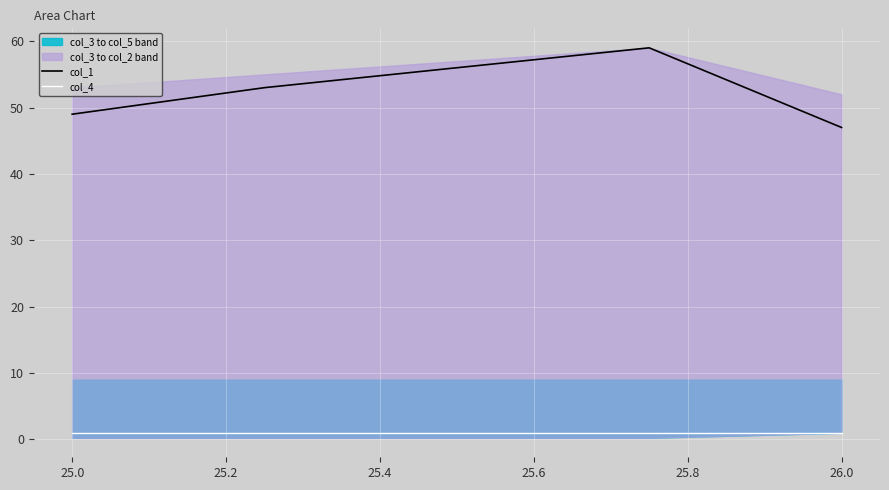

True or false: col_1 and col_4 intersect in this chart.

False